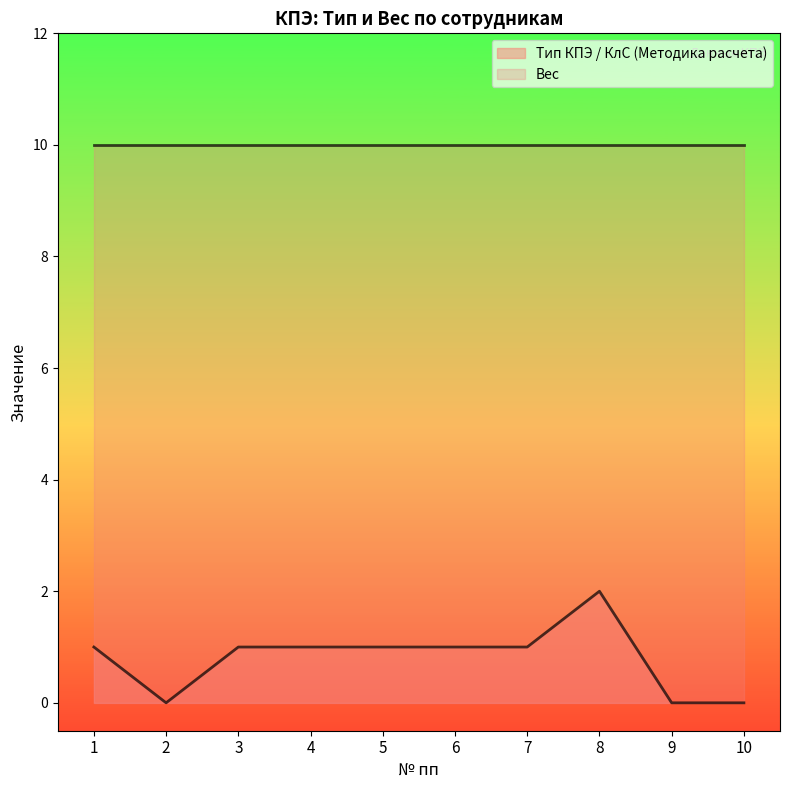

How many values are between 0 and 1?

9